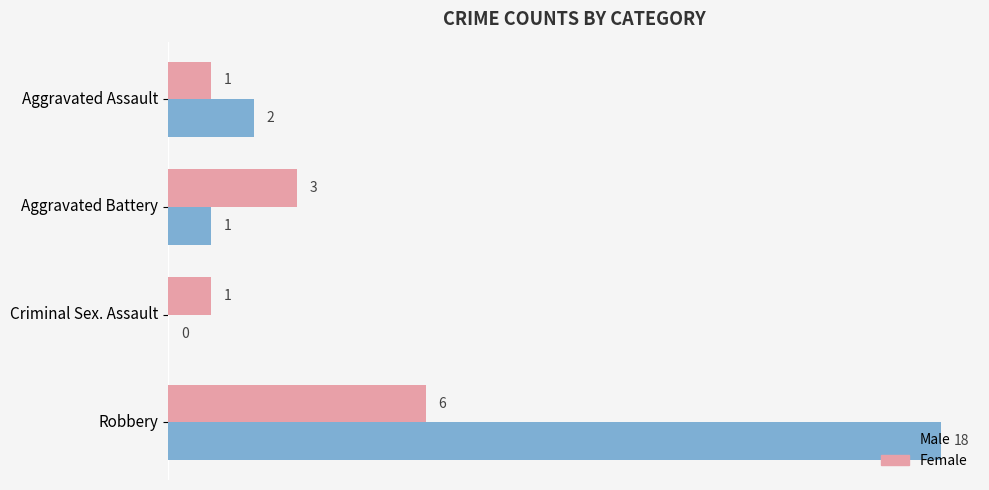

How many Female values are between 1 and 6?

4